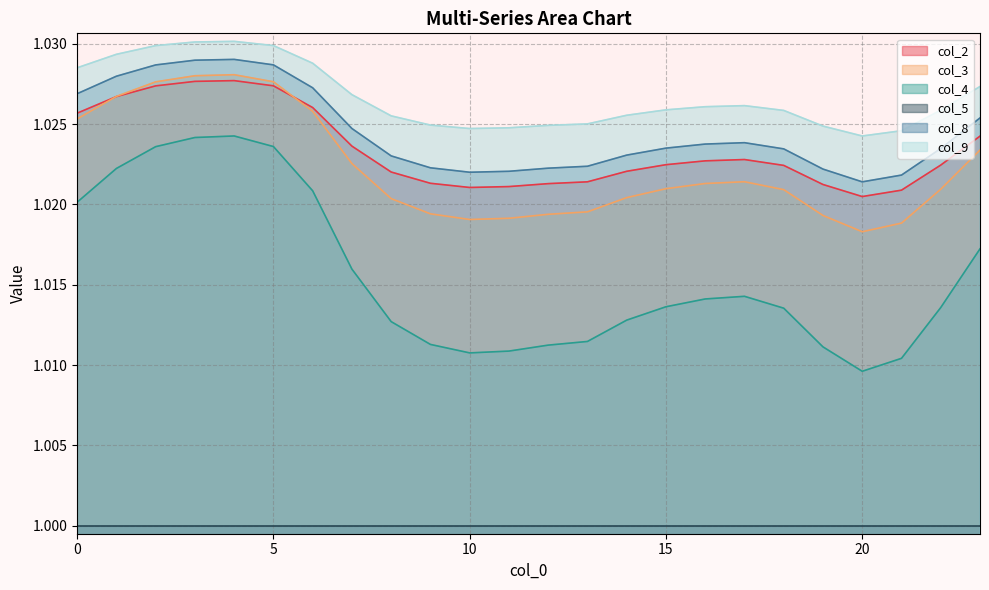

Between which two adjacent categories do col_3 and col_2 first intersect?

0 and 1